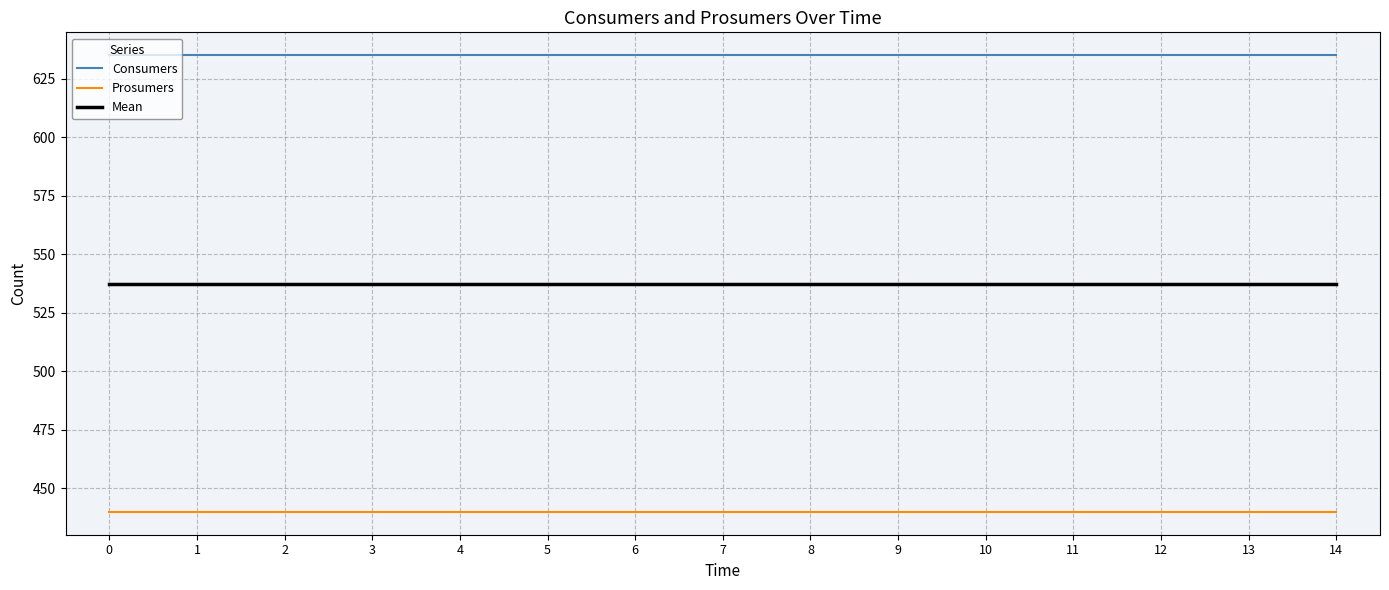

True or false: Consumers and Mean intersect in this chart.

False